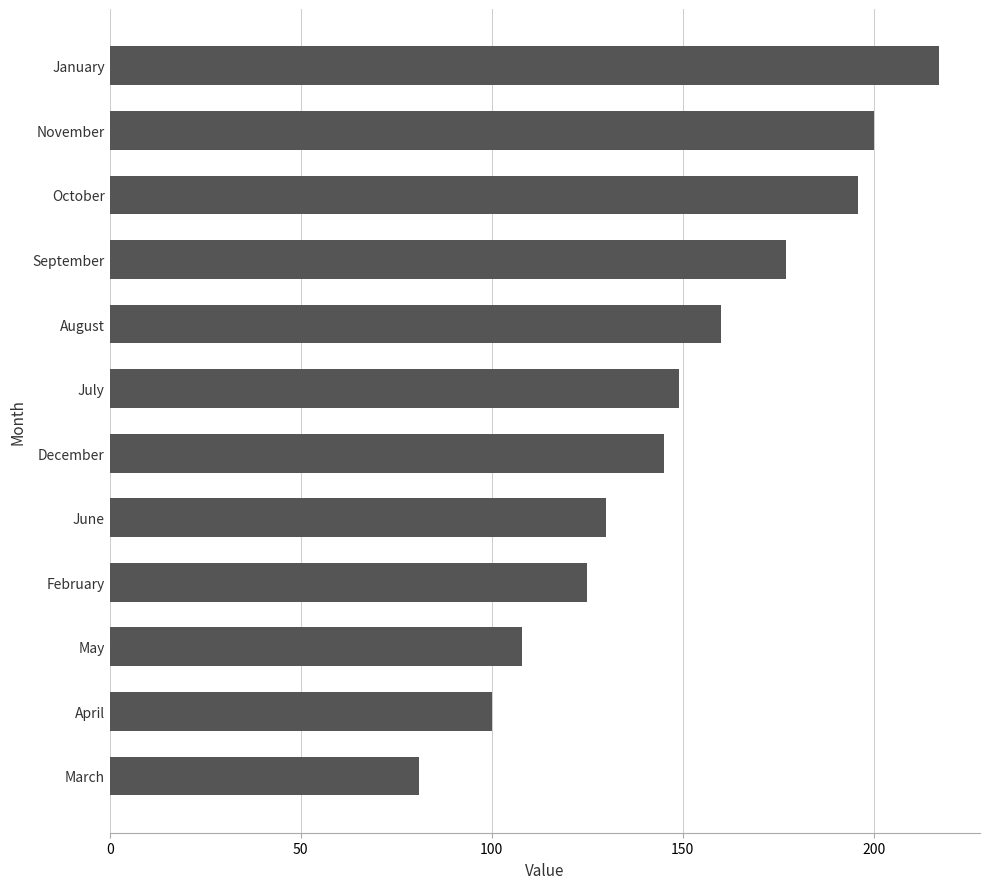

How many bars are there in total?

12